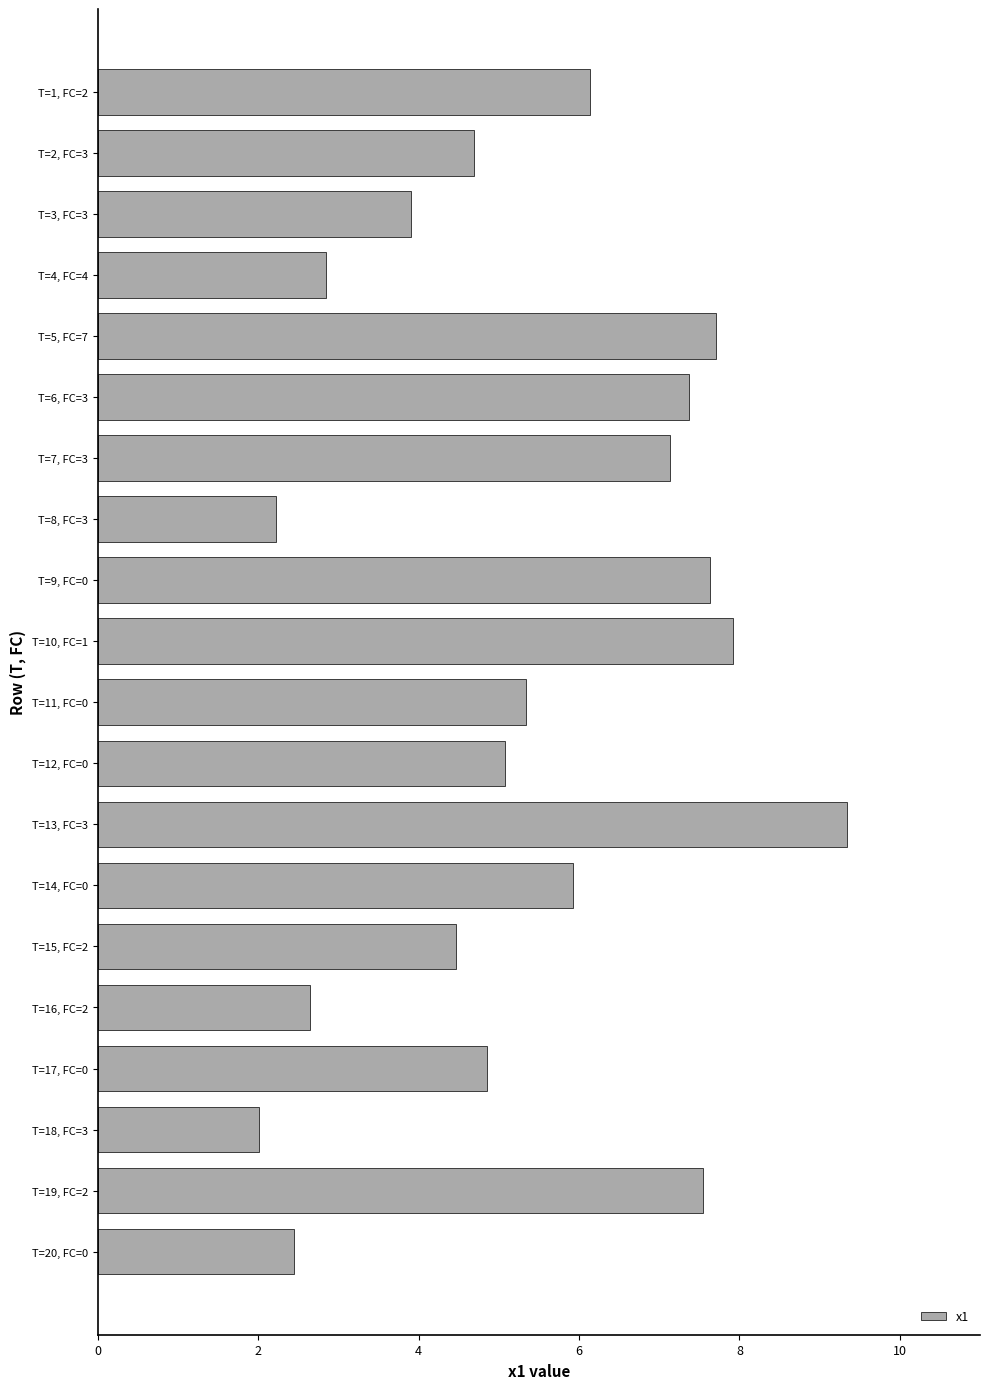

What is the difference between the maximum and minimum values?

7.3